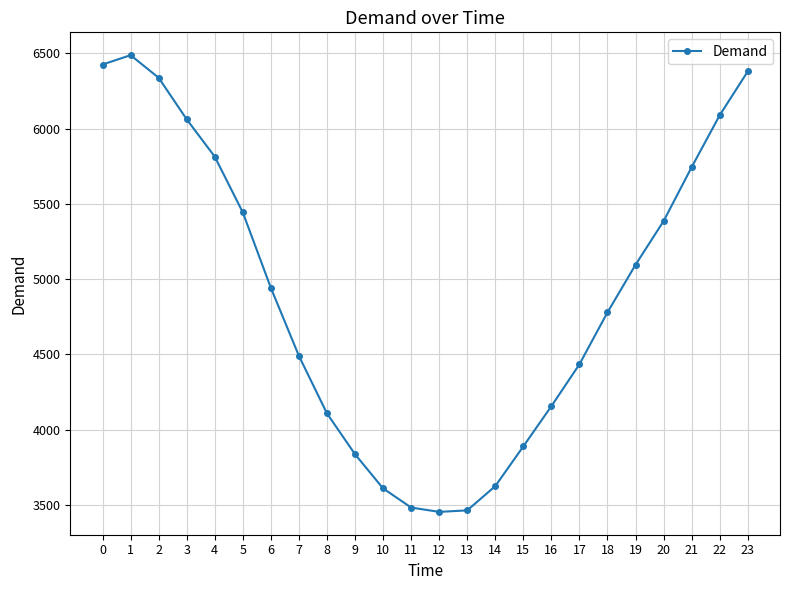

The chart shows a value of 2247 at 15. True or false?

False